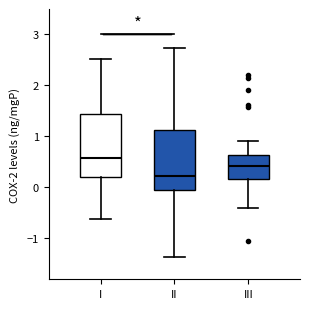

Reading left to right, read every box against the y-axis: the position of its median line, the range the box covers, and the ends of its whiskers. The values are not printed on the chart, so give them approximately, as read against the axis.

I: median 0.6, box 0.2 to 1.4, whiskers -0.6 to 2.5
II: median 0.2, box 0.0 to 1.1, whiskers -1.4 to 2.7
III: median 0.4, box 0.2 to 0.6, whiskers -0.4 to 0.9